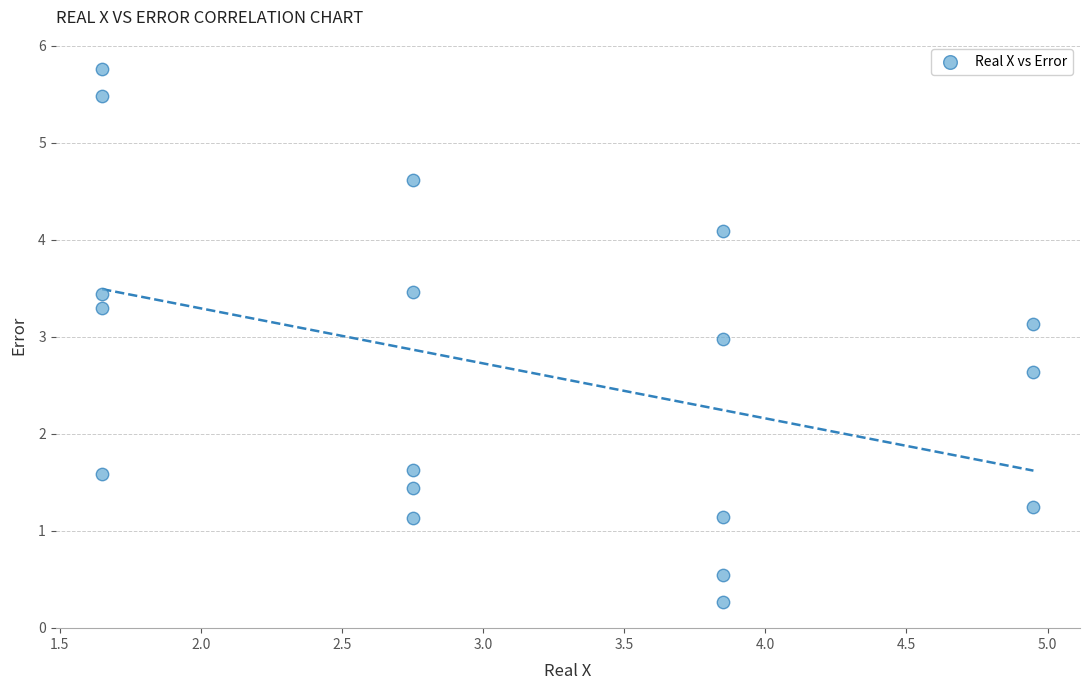

What is the range of X values (max minus min)?

3.3